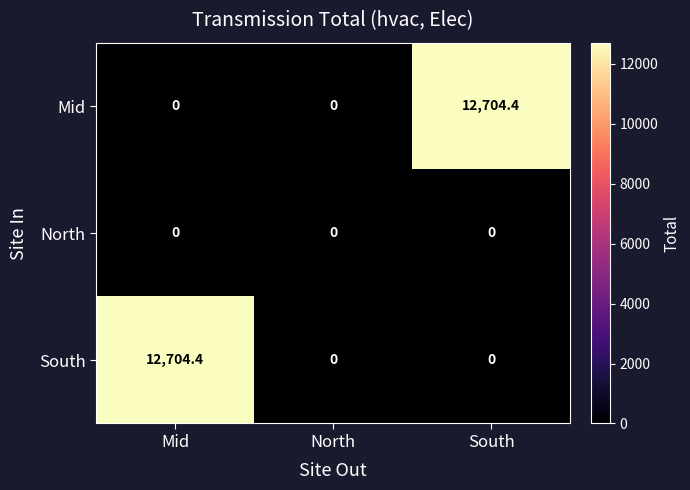

Count the number of data series in this chart.

3